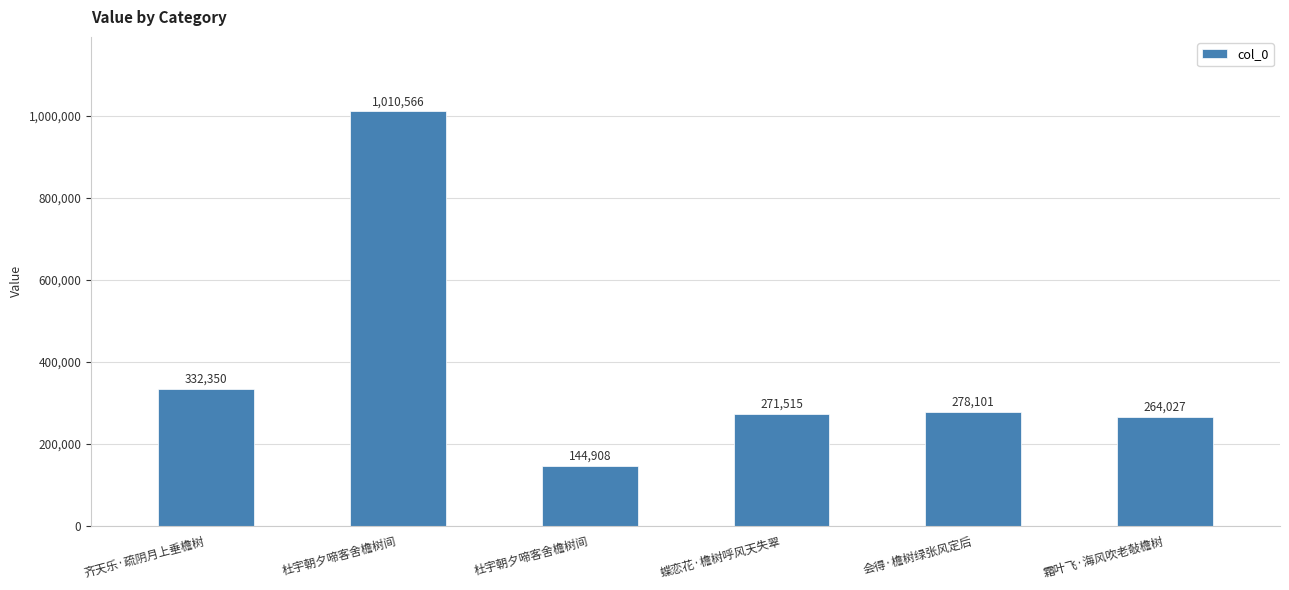

How many bars are there in total?

6